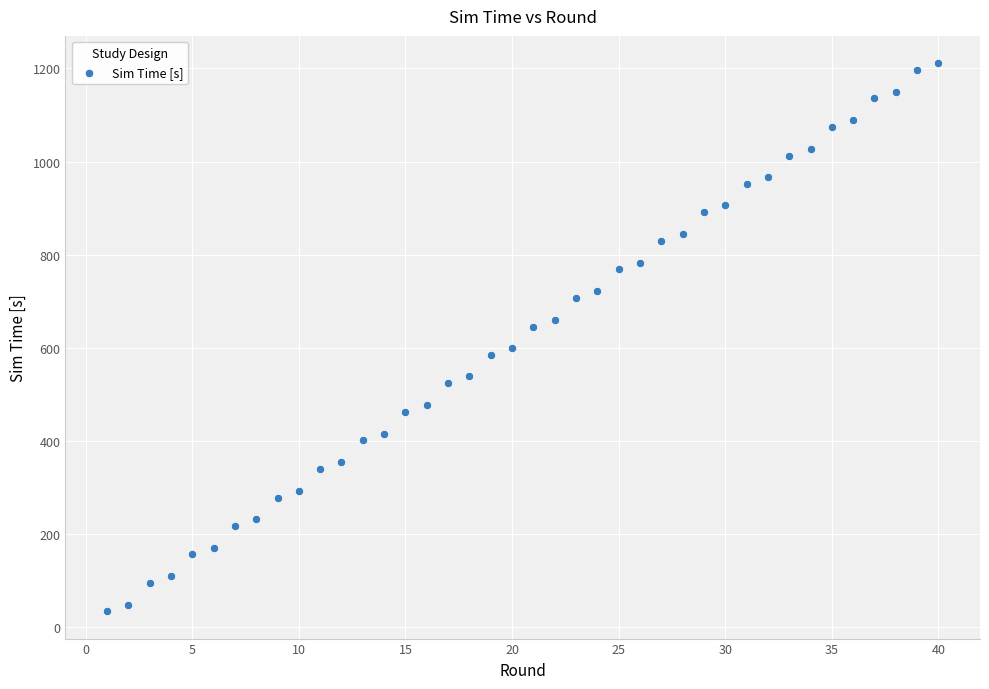

What is the range of X values (max minus min)?

39